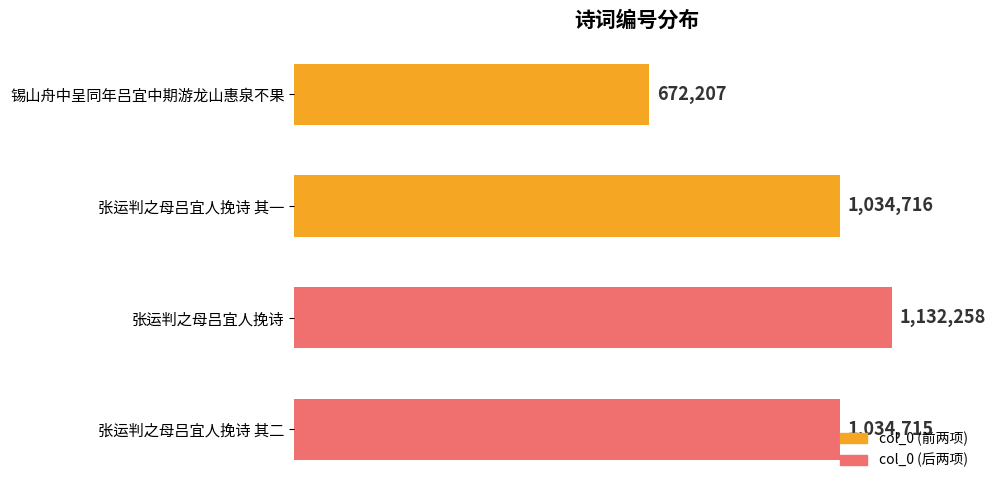

Does the chart contain any negative values?

No